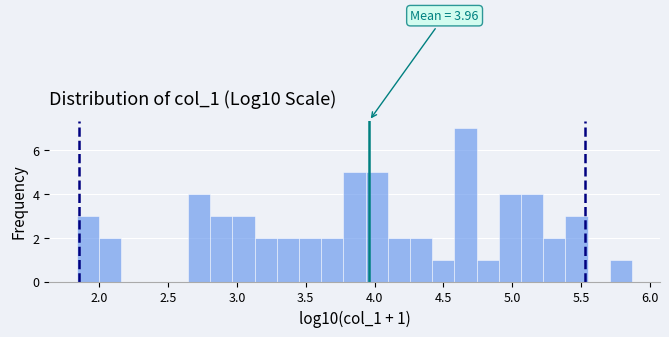

Around what value on the x-axis is the tallest bar? Give the approximate position of its centre, as read against the axis.

4.65